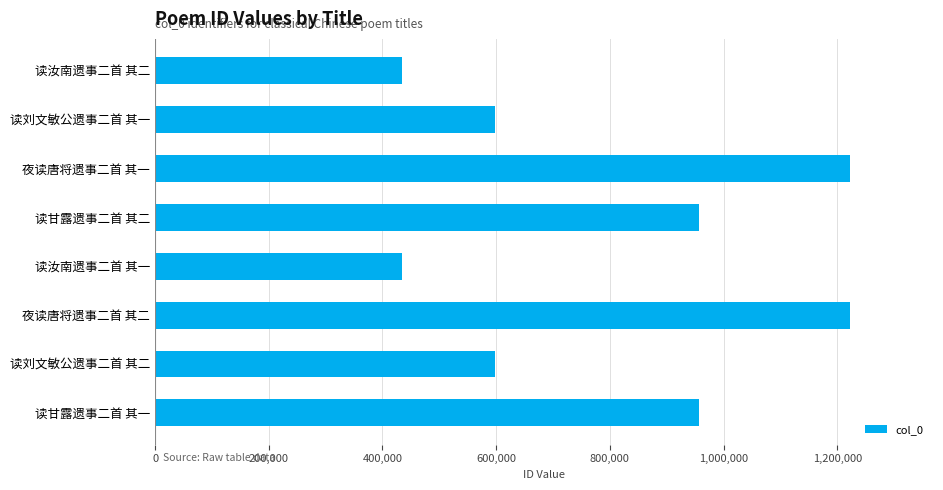

What is the difference between the maximum and minimum values?

788361